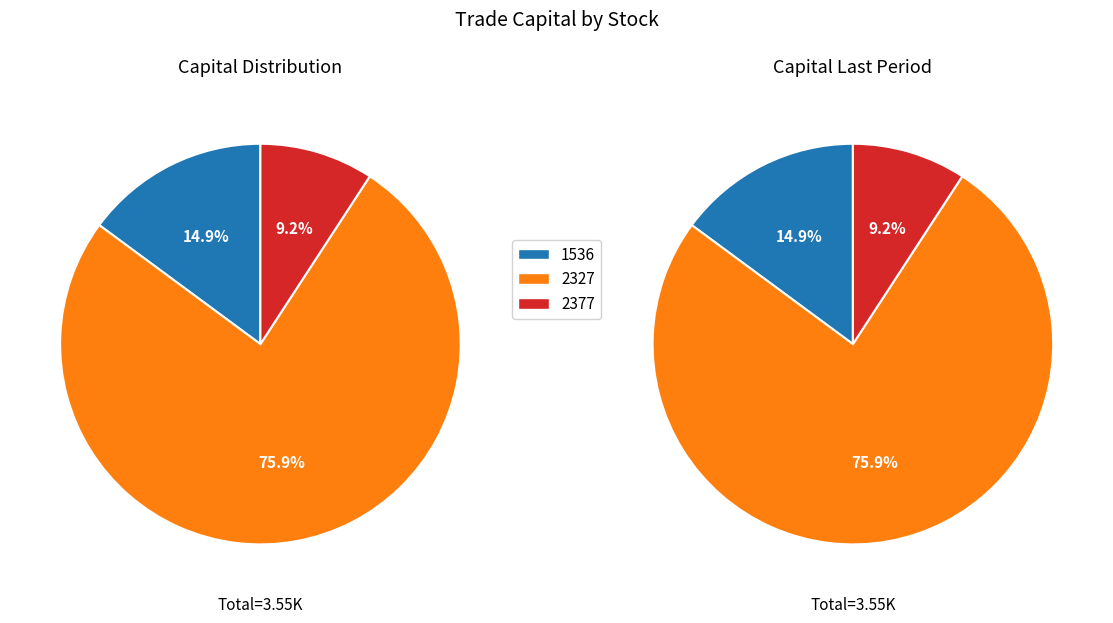

True or false: 2377 accounts for 9% of the total.

True